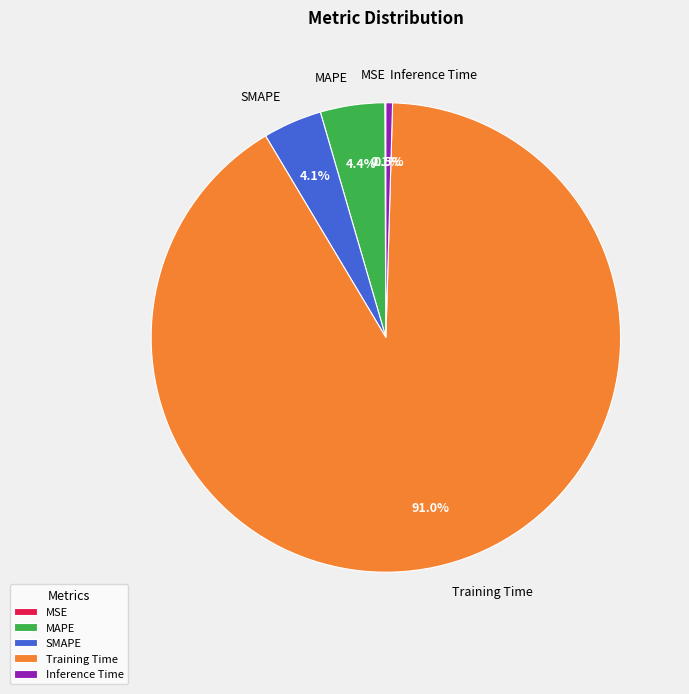

What is the largest slice in the pie chart?

Training Time